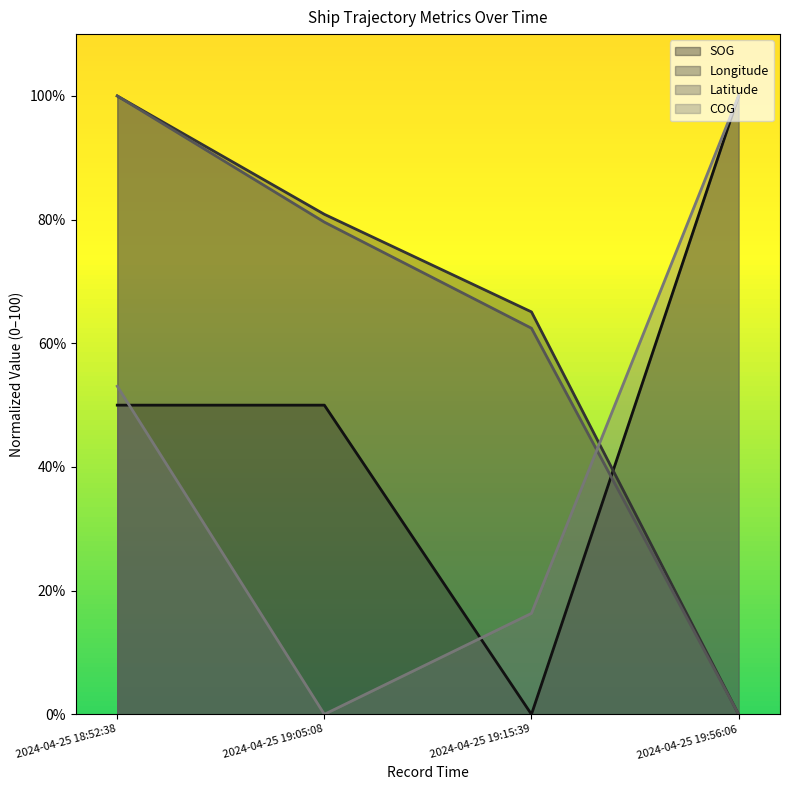

List the series in order of their peak value, highest first.

SOG, Longitude, Latitude, COG